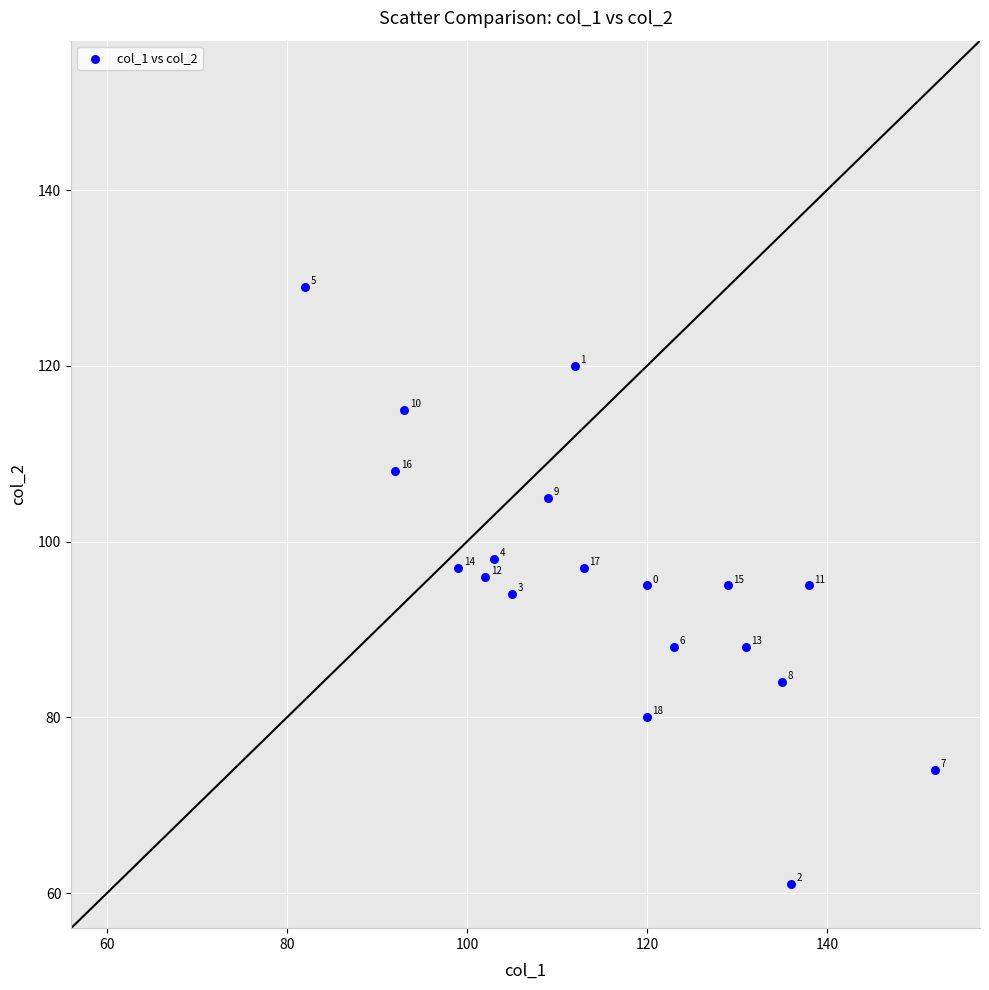

What Y value in the scatter plot is closest to 95?

95